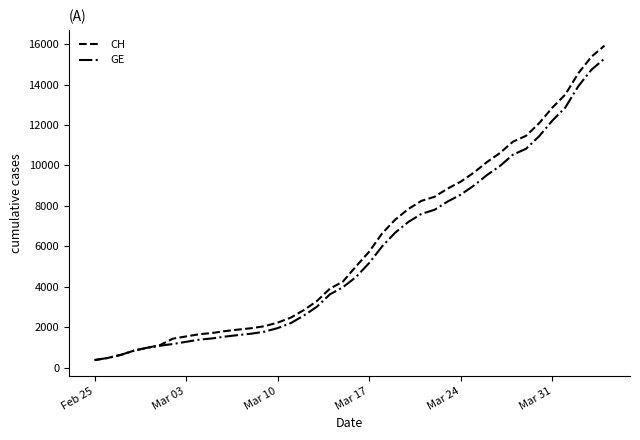

What is the maximum value shown in the chart?

15926